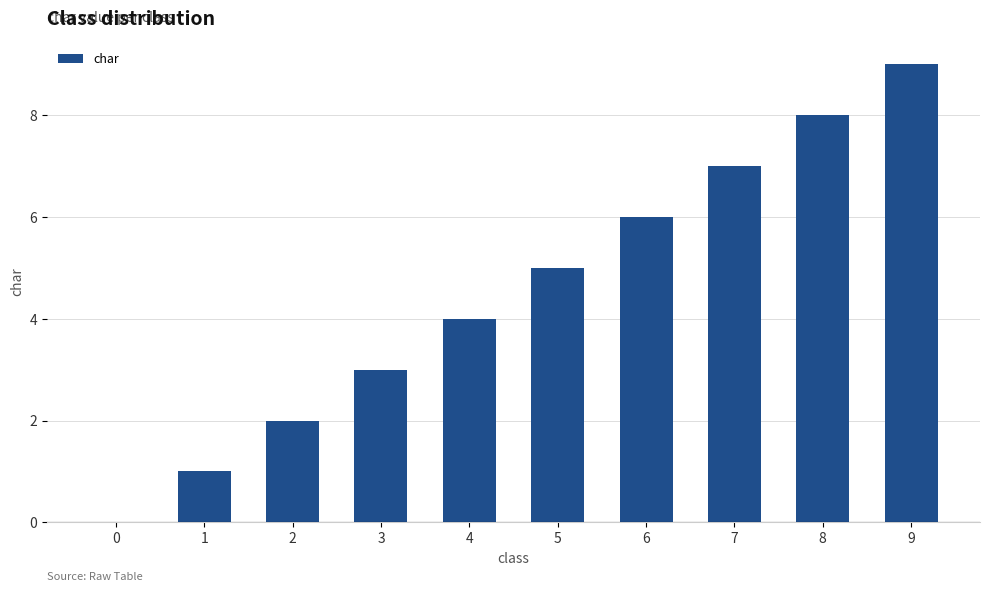

What is the change in value from 0 to 5?

+5